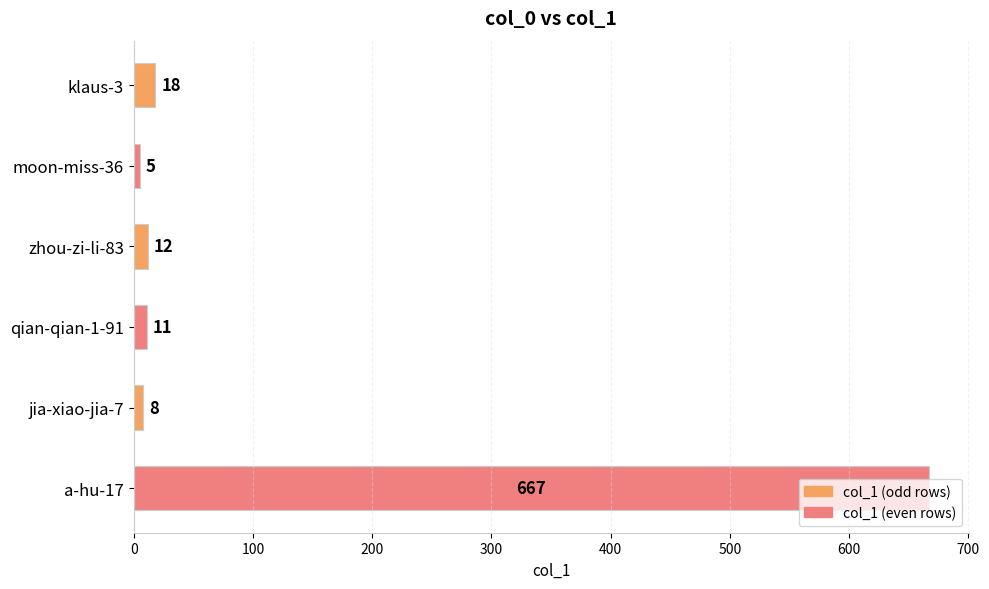

What is the value of the 1st bar from the top?

18